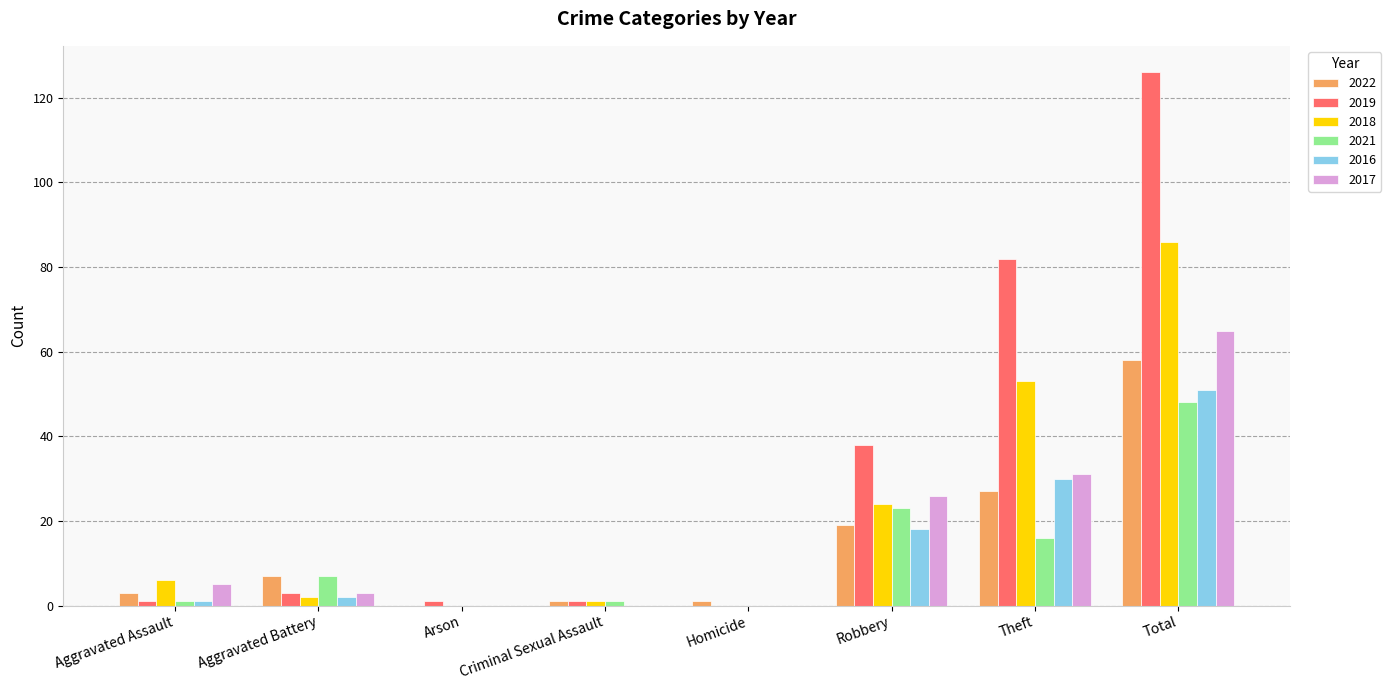

Reading left to right, transcribe all the data shown in this chart.

2022: 3	7	0	1	1	19	27	58
2019: 1	3	1	1	0	38	82	126
2018: 6	2	0	1	0	24	53	86
2021: 1	7	0	1	0	23	16	48
2016: 1	2	0	0	0	18	30	51
2017: 5	3	0	0	0	26	31	65